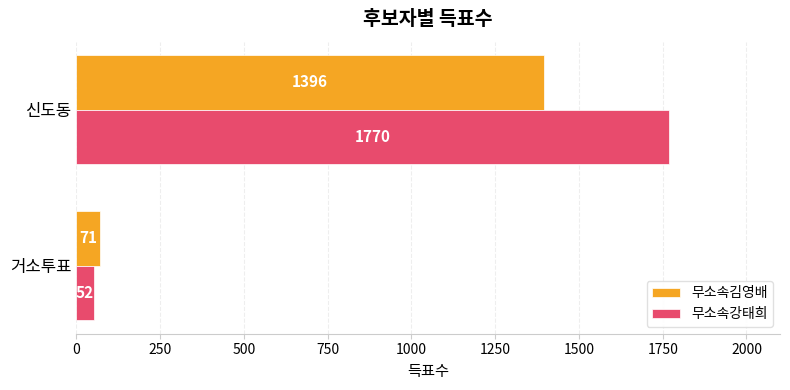

What are all the series names shown in the legend?

무소속김영배, 무소속강태희